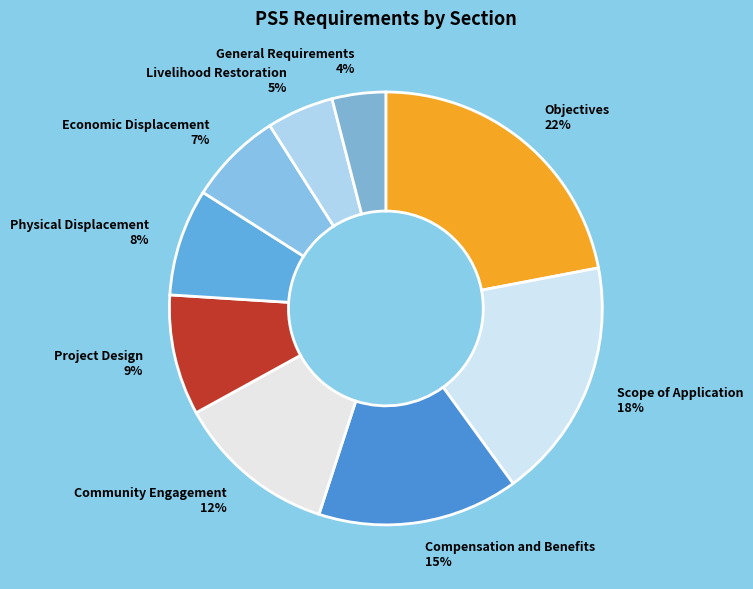

Is there any slice that represents more than half of the pie?

No